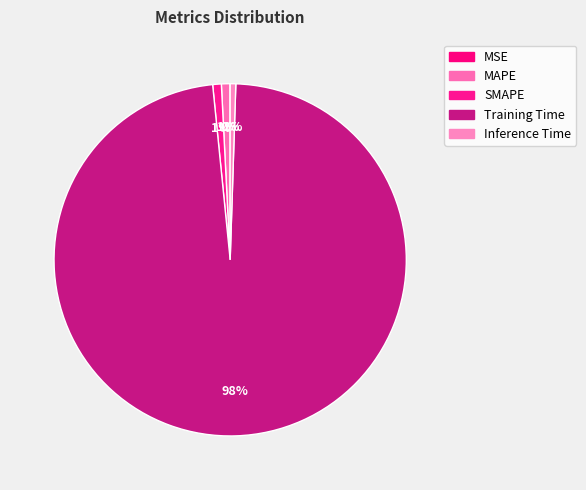

Rank the categories by value from highest to lowest.

Training Time, SMAPE, MAPE, Inference Time, MSE